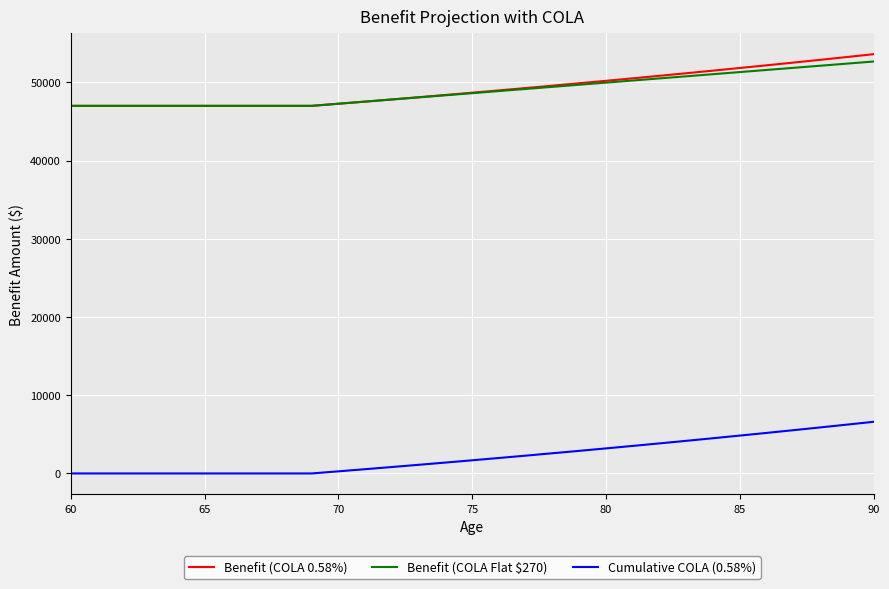

True or false: Benefit (COLA Flat $270) and Cumulative COLA (0.58%) intersect in this chart.

False